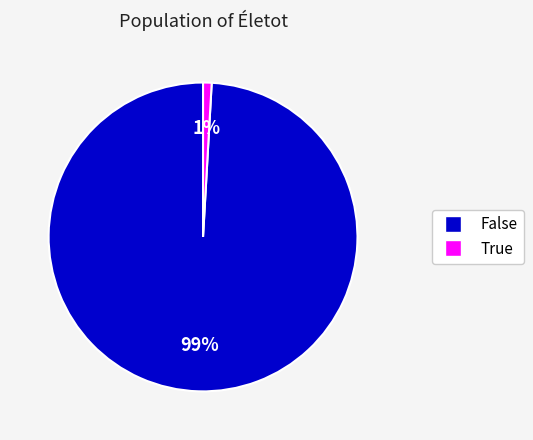

Does any single category account for the majority?

Yes